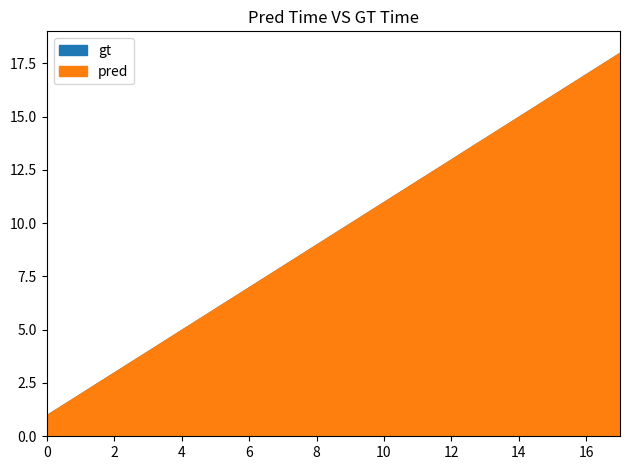

What is the highest value of the pred series?

18